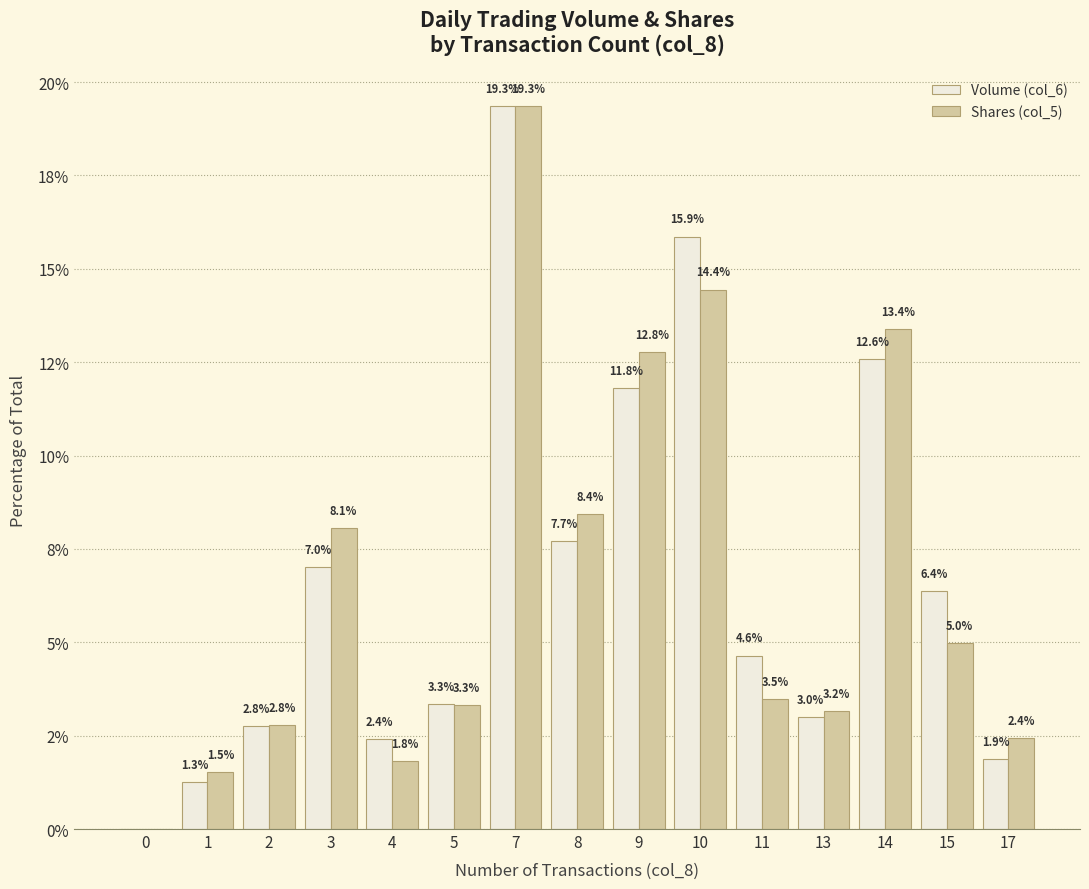

What is the value of the Volume (col_6) bar at the 2nd from the left?

1.3